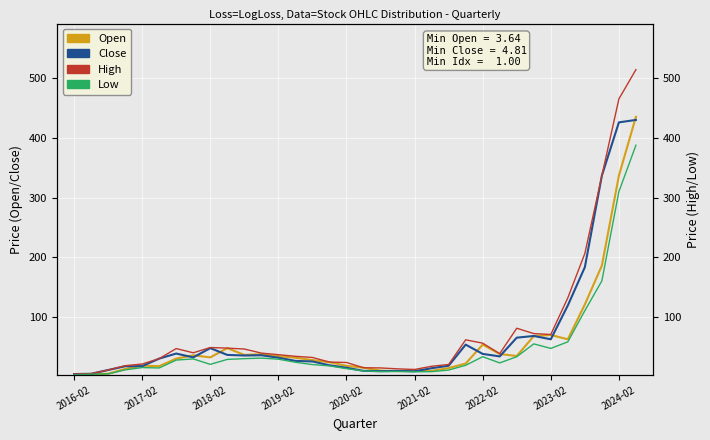

At how many categories does at least one series exceed 278?

3